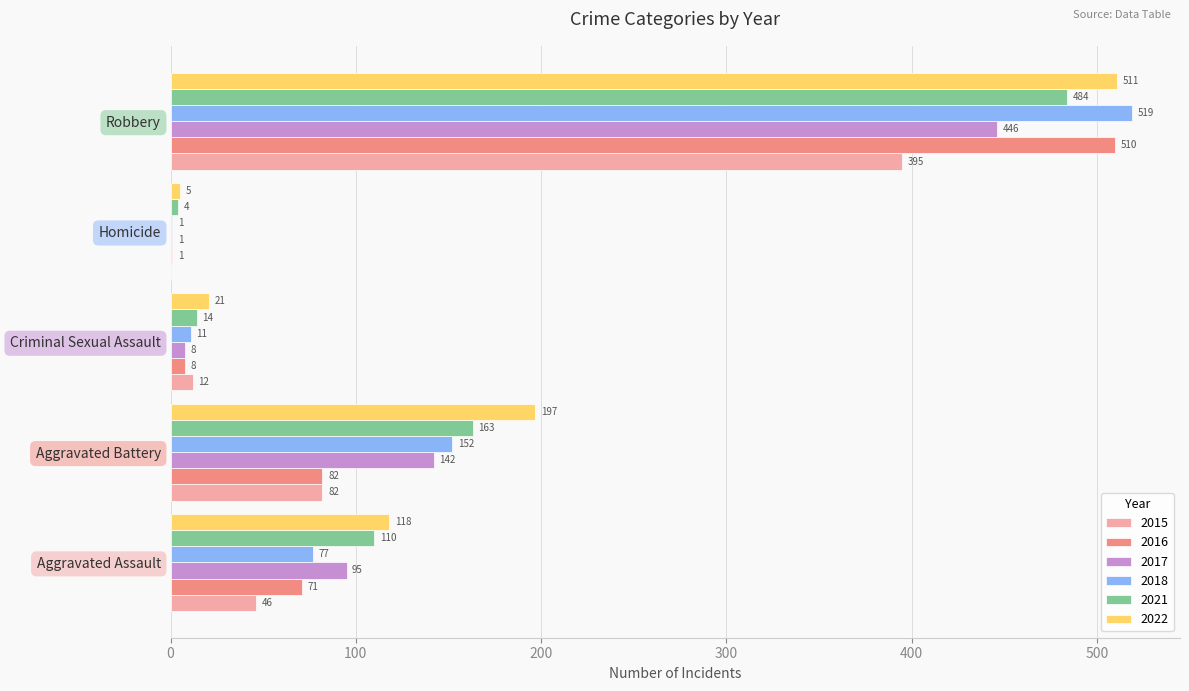

What is the average value of the 2022 series?

170